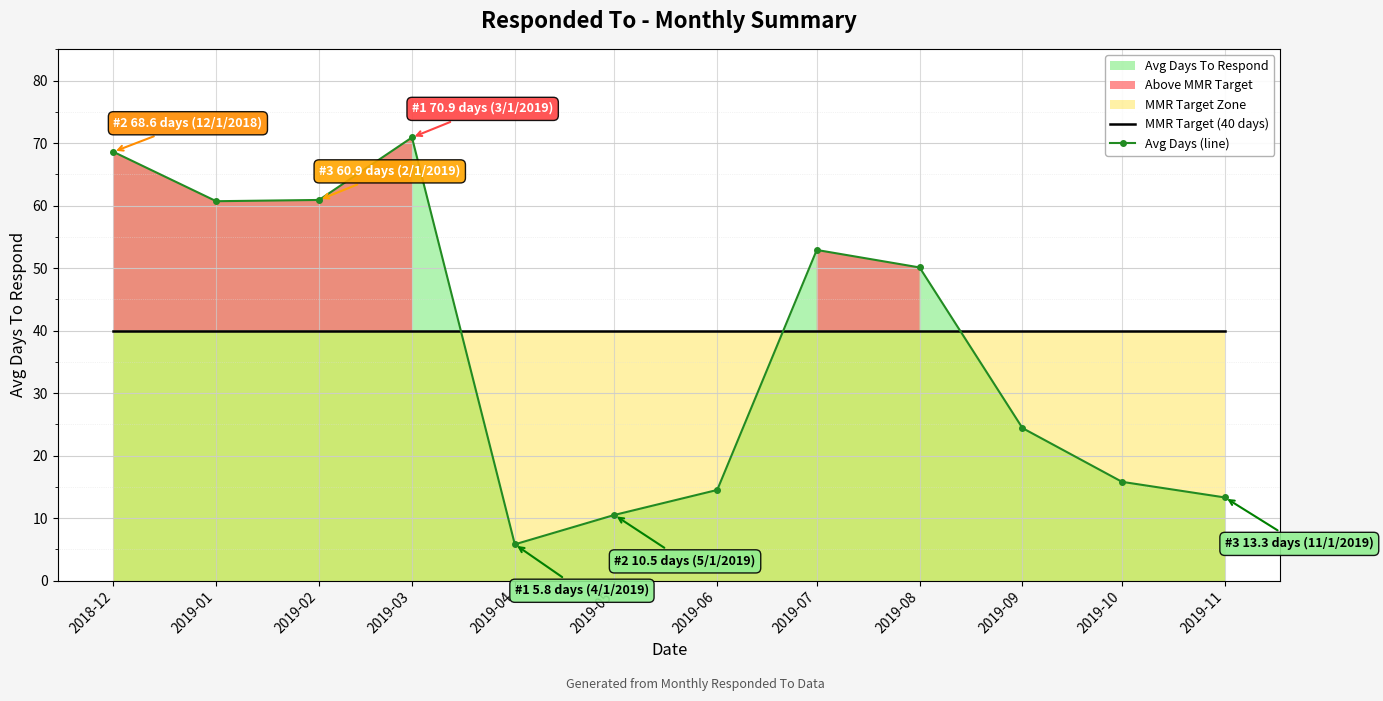

Between which two adjacent categories do MMR Target (40 days) and Avg Days (line) first intersect?

2019-03 and 2019-04